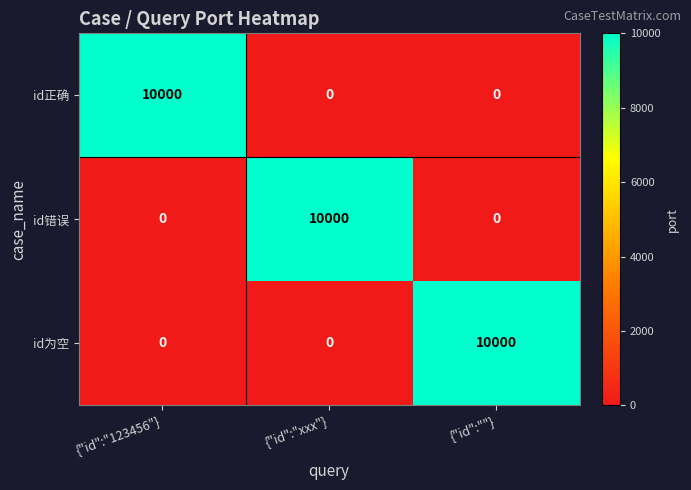

What is the difference between the maximum and minimum values in the id正确 series?

10000